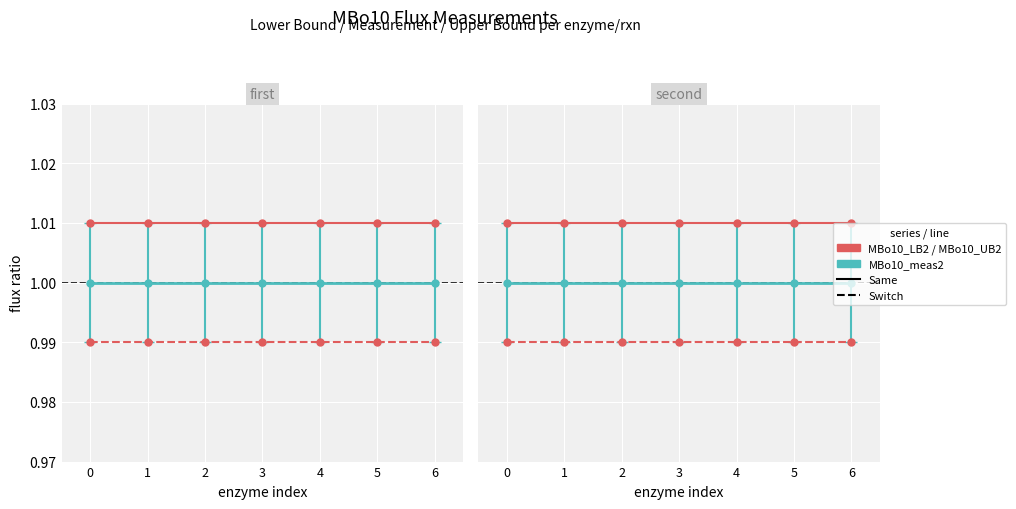

List the labels in order of MBo10_UB2 value, largest first.

0, 1, 2, 3, 4, 5, 6